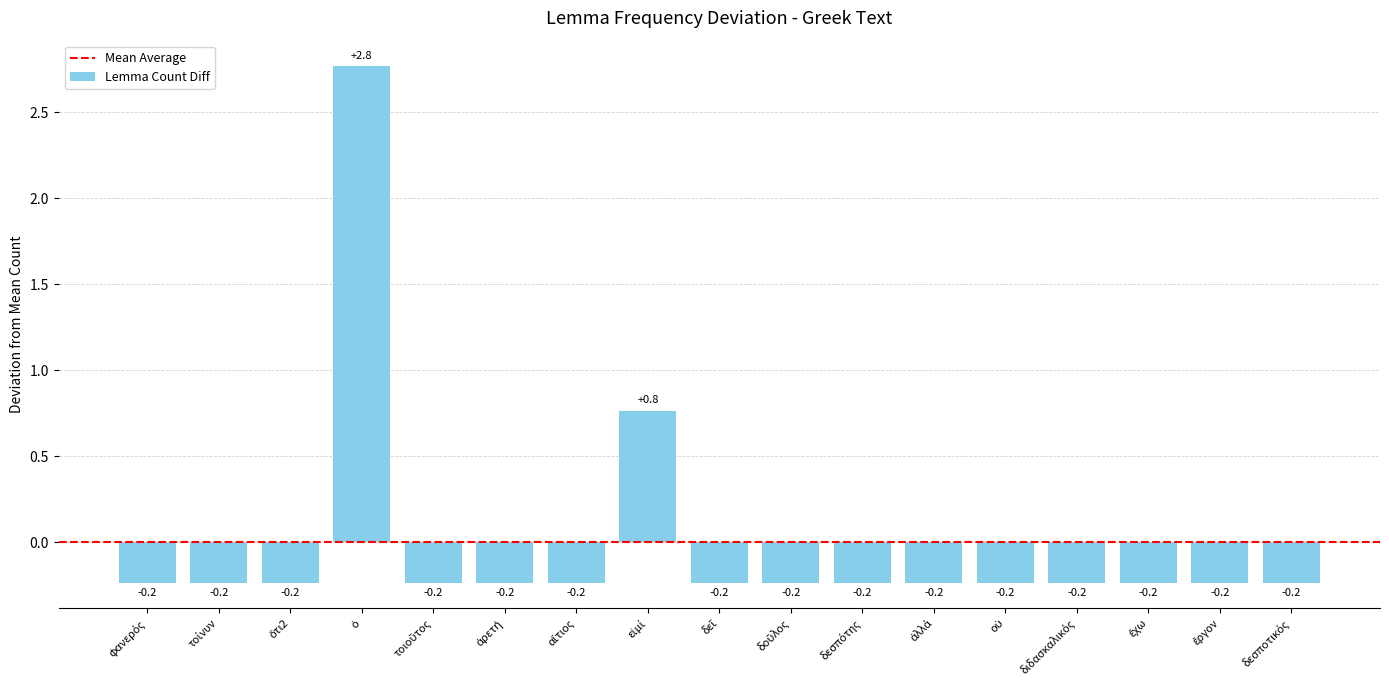

What is the difference between the maximum and second lowest values?

3.0